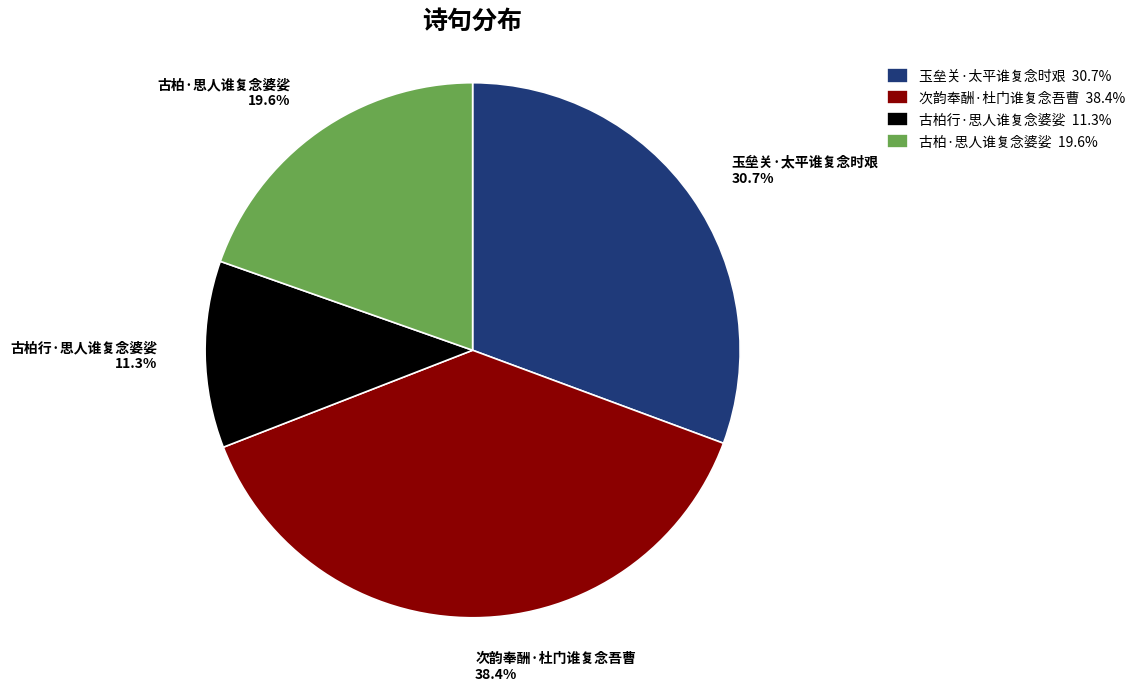

To the nearest percent, what percentage of the pie is 古柏行·思人谁复念婆娑?

11%